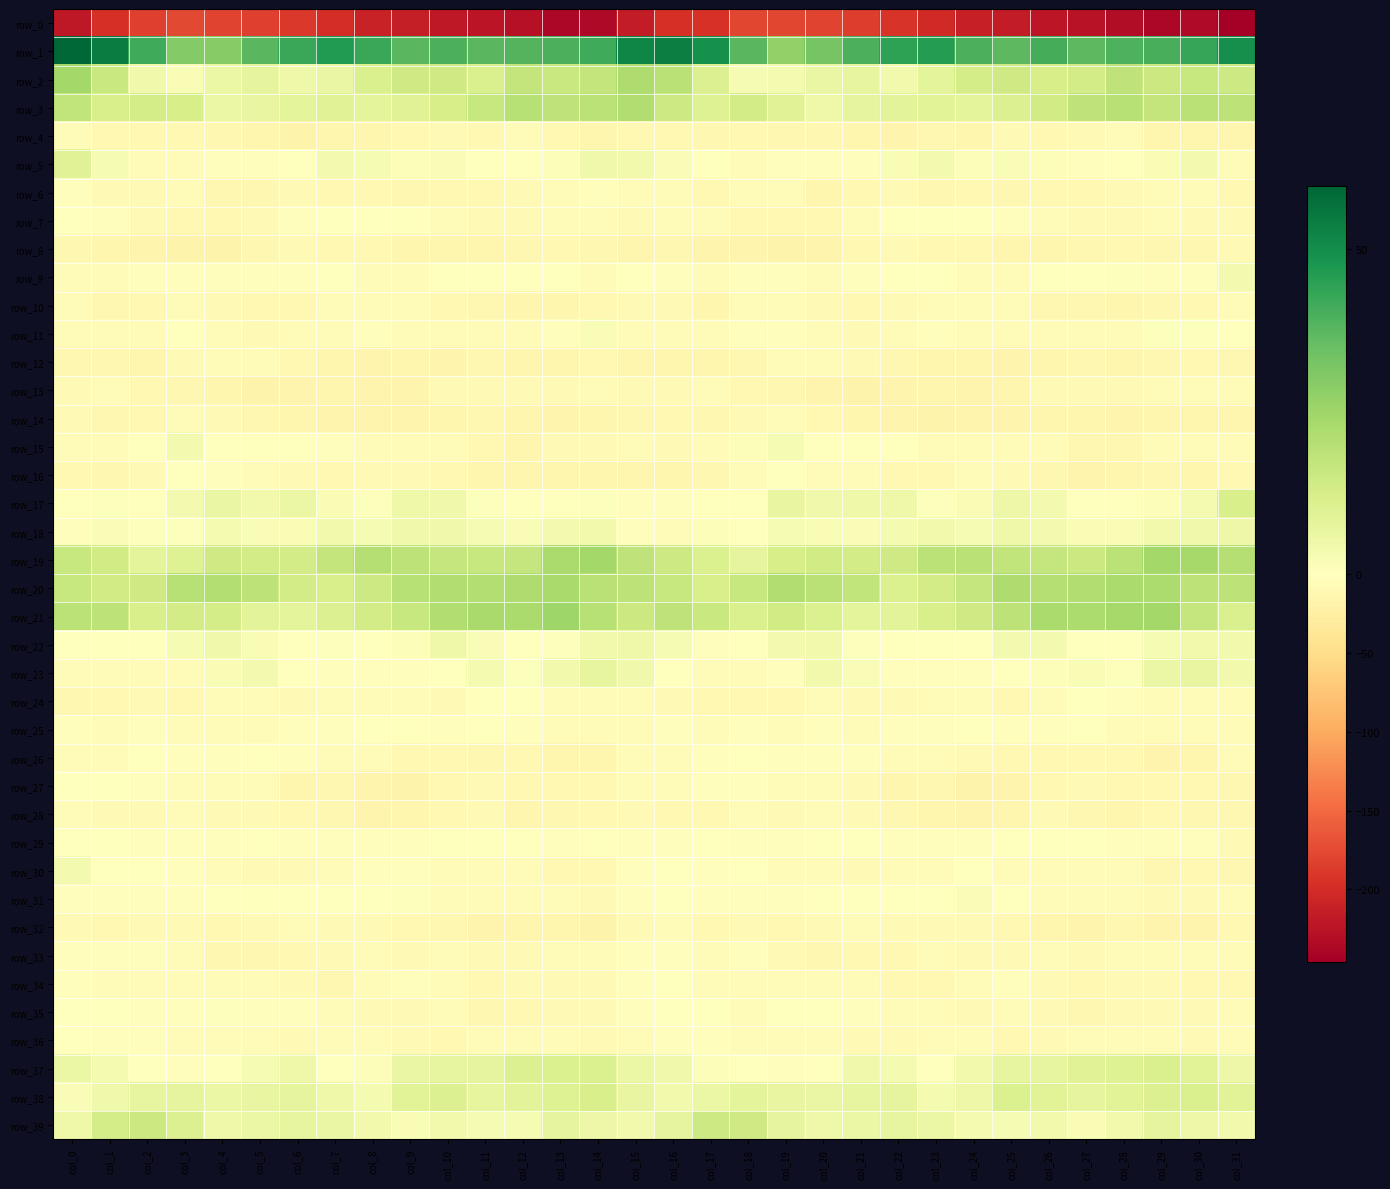

What is the sum of all row_6 values?

-292.0